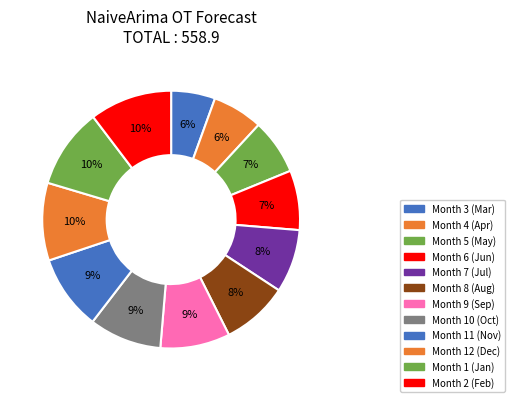

Count the number of slices in the pie.

12